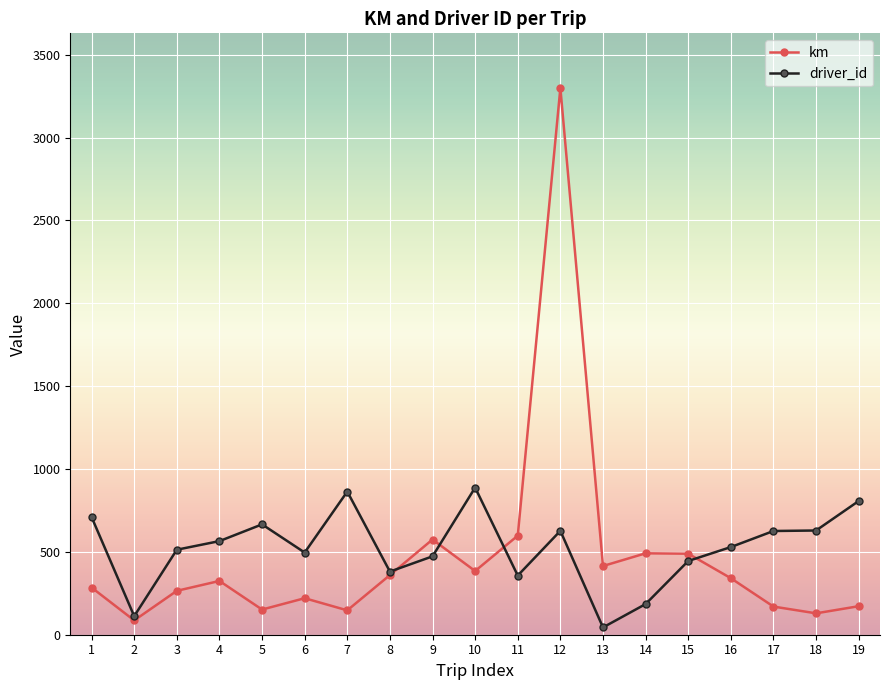

Is it true that driver_id equals 331.2 at 10?

False